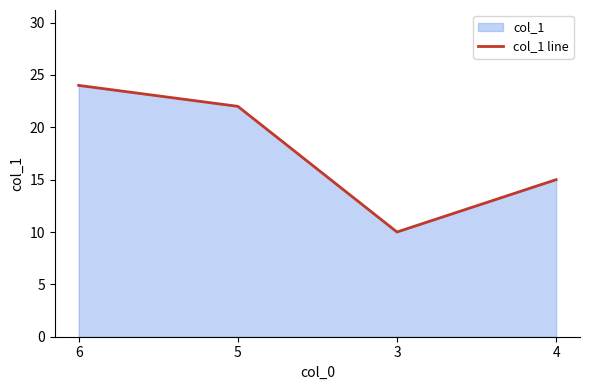

How many data points are less than 22?

2